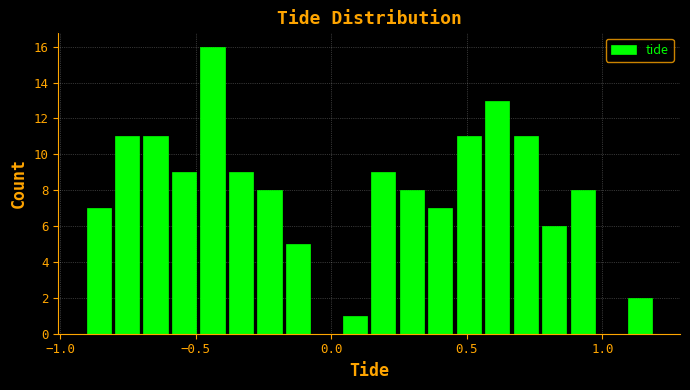

Read against the x-axis, roughly where is the centre of the tallest bar?

-0.45